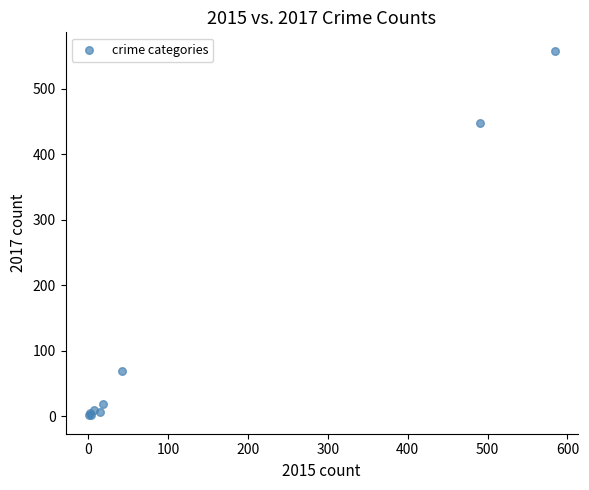

What Y value in the scatter plot is closest to 279?

447